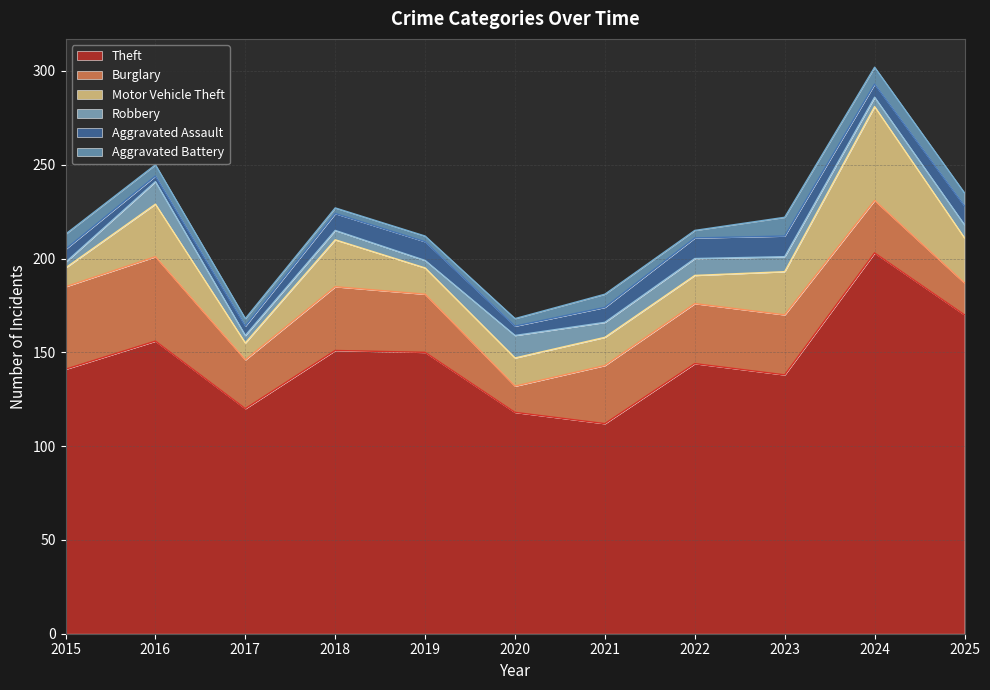

Is it true that Theft equals 39 at 2019?

False